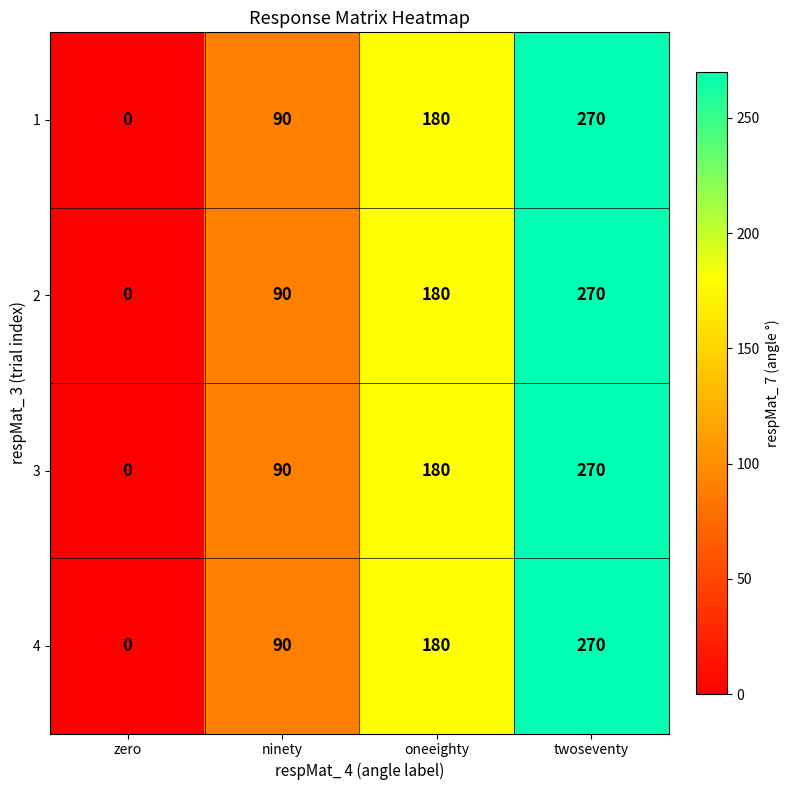

List the labels in order of 2 value, largest first.

twoseventy, oneeighty, ninety, zero